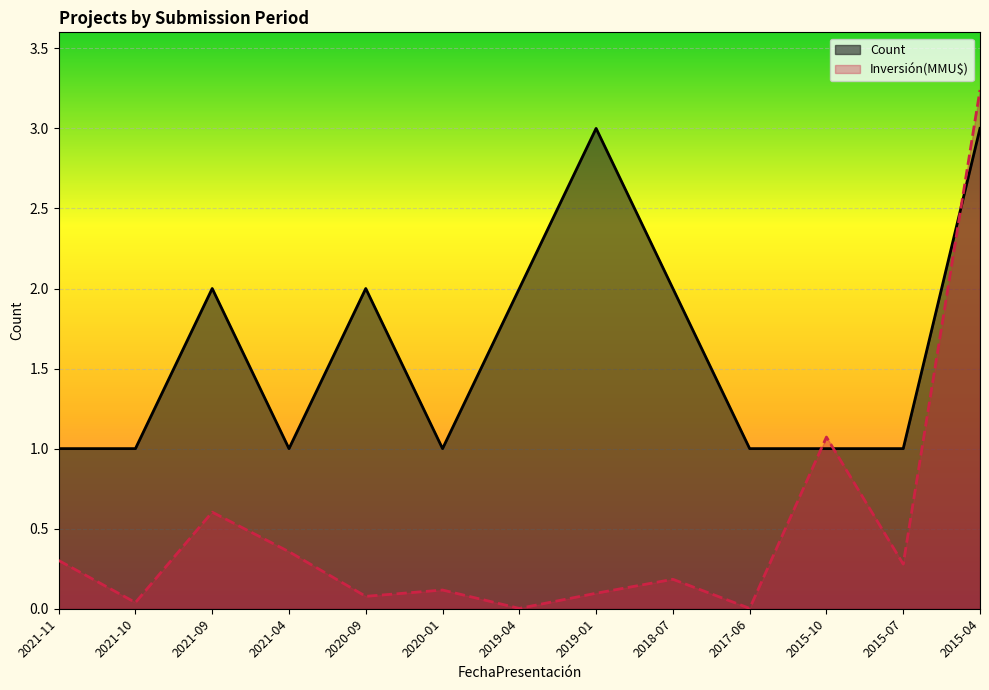

Where is Count nearest to the value 2?

2021-09